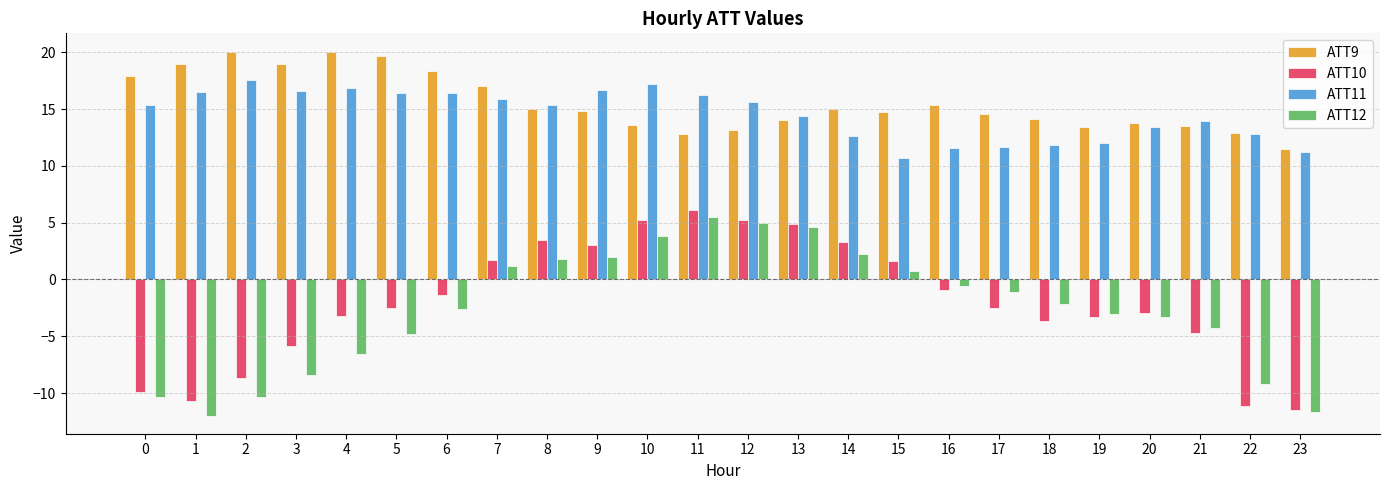

Which label corresponds to the smallest value in the chart?

1